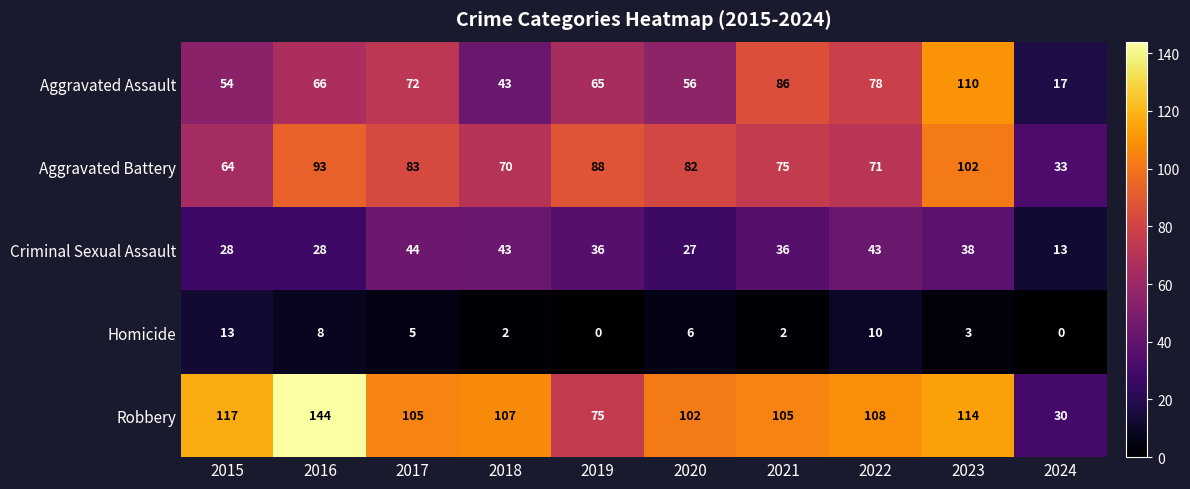

Which category has the highest value in the Criminal Sexual Assault series?

2017